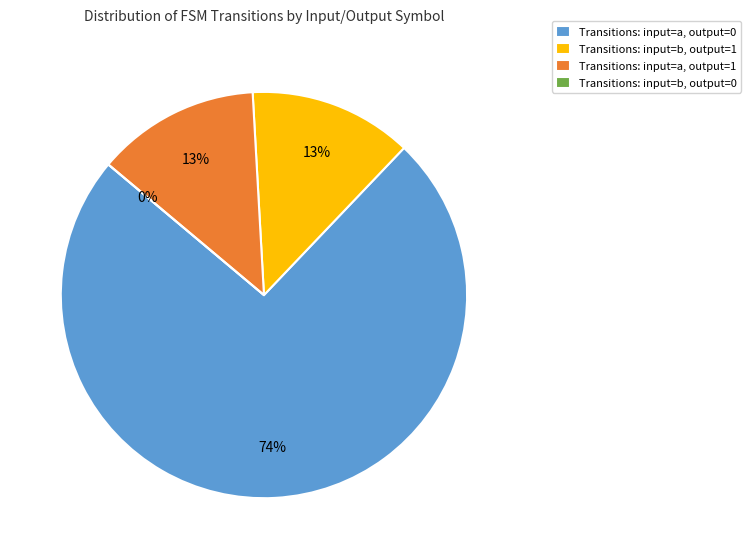

True or false: input_symbol a, output 0 accounts for 74% of the total.

True